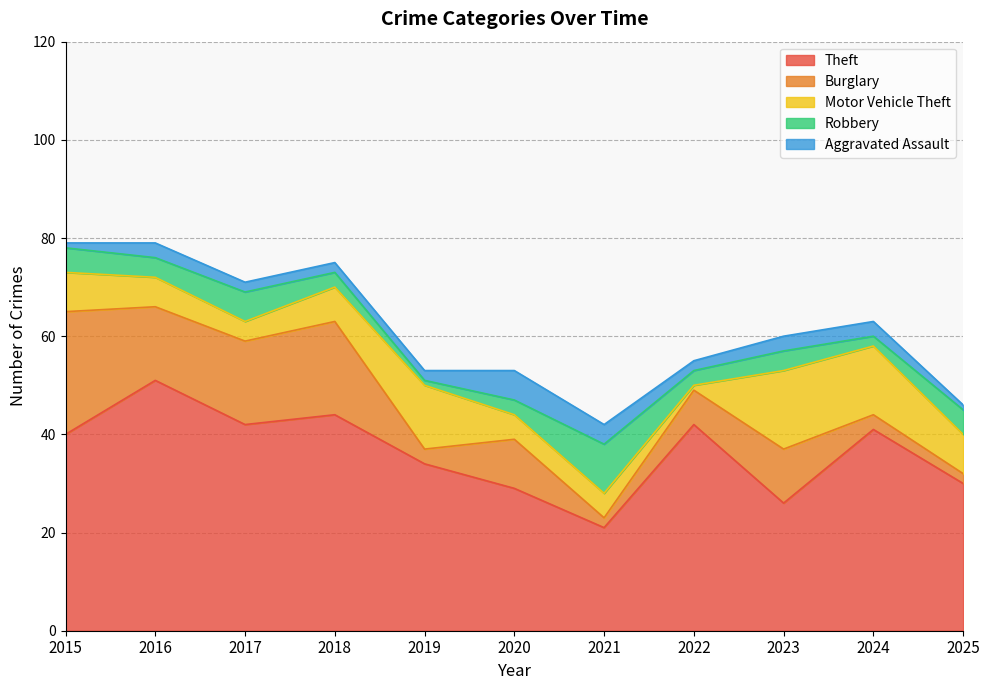

At 2019, list the series in order from smallest to largest.

Robbery, Aggravated Assault, Burglary, Motor Vehicle Theft, Theft